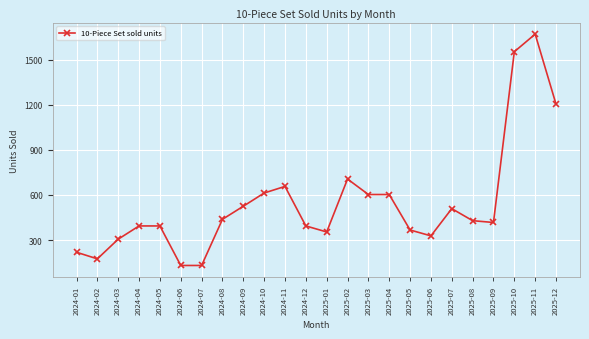

Approximately how many times larger is the value at 2025-11 compared to 2024-07?

12.7